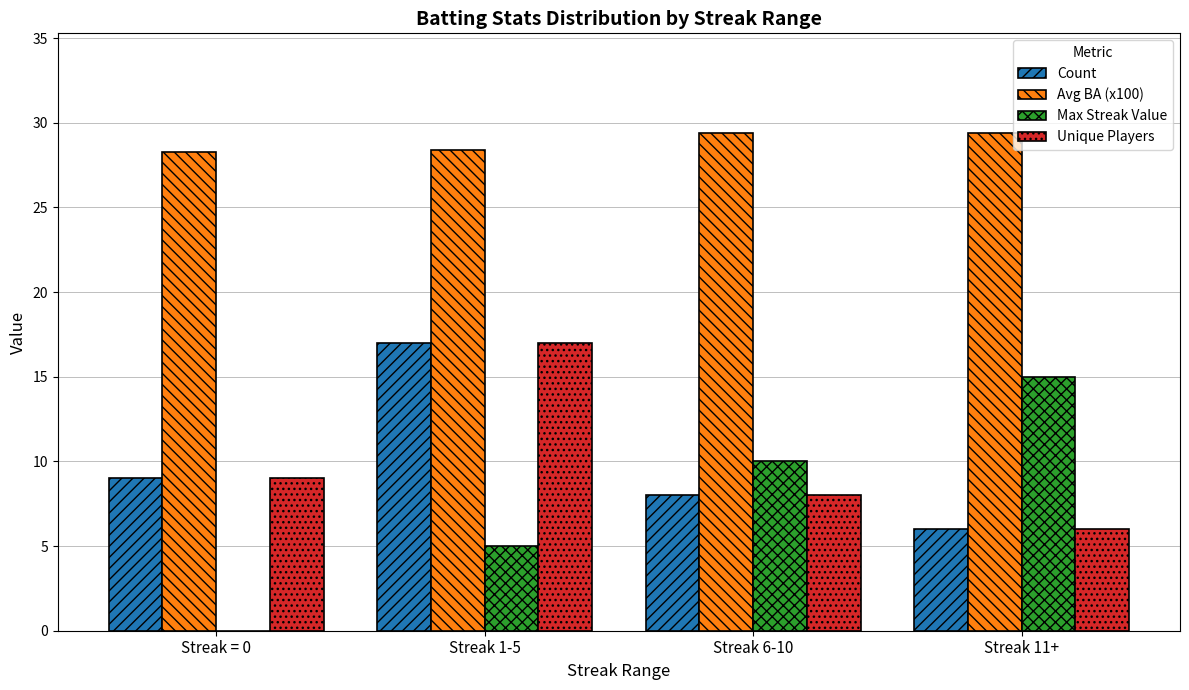

What value does the Unique Players series have at Streak 11+?

6.0